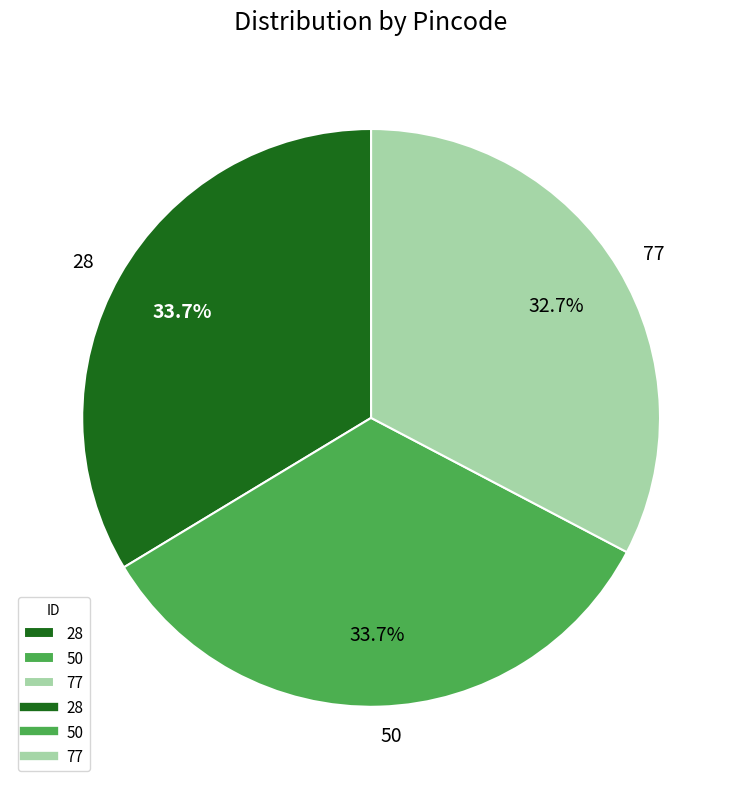

To the nearest percent, what portion does 50 represent?

34%